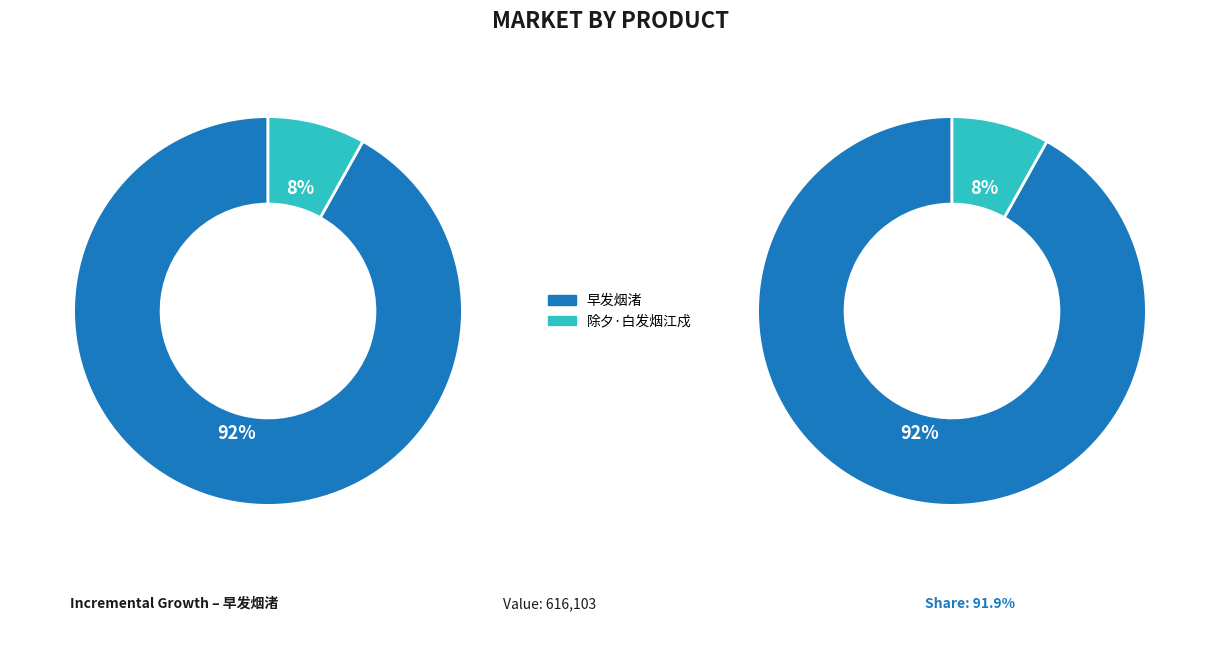

The 早发烟渚 slice represents 86% of the pie. True or false?

False